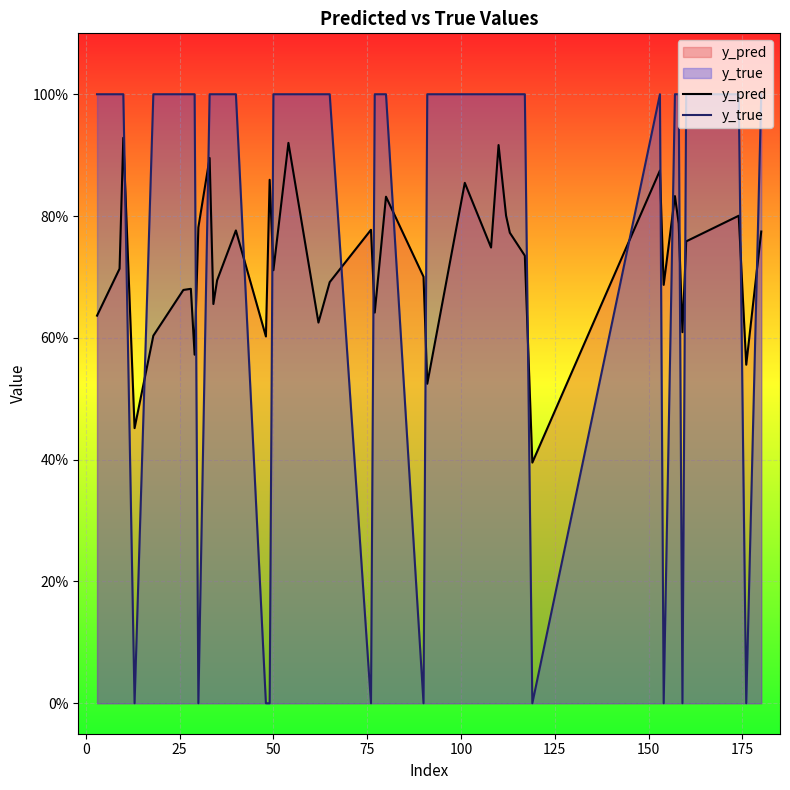

True or false: y_pred and y_true intersect in this chart.

True